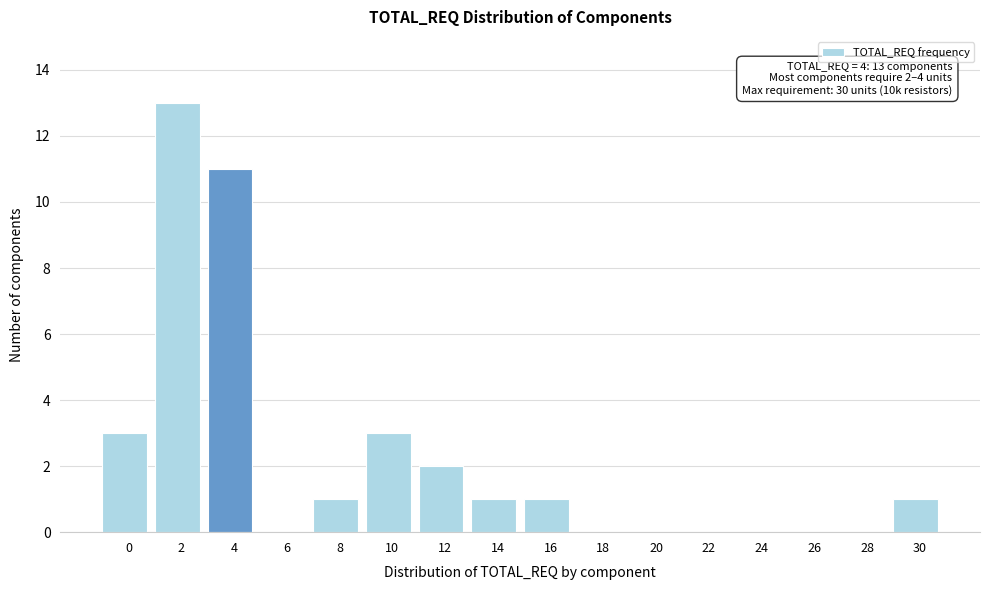

Reading left to right, list all the values displayed in this chart.

0=3	2=13	4=11	6=0	8=1	10=3	12=2	14=1	16=1	18=0	20=0	22=0	24=0	26=0	28=0	30=1